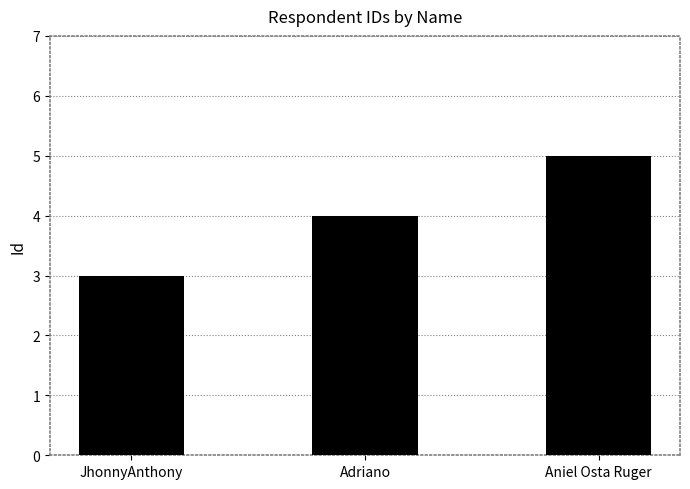

Which has a higher value, Aniel Osta Ruger or Adriano?

Aniel Osta Ruger